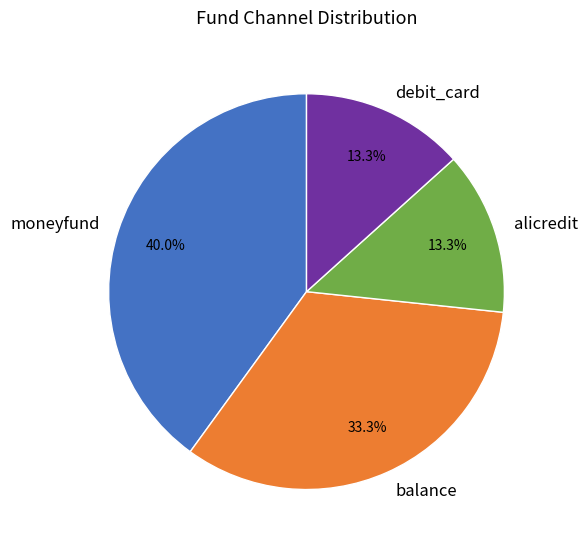

To the nearest percent, what is the combined percentage of moneyfund and balance?

73%